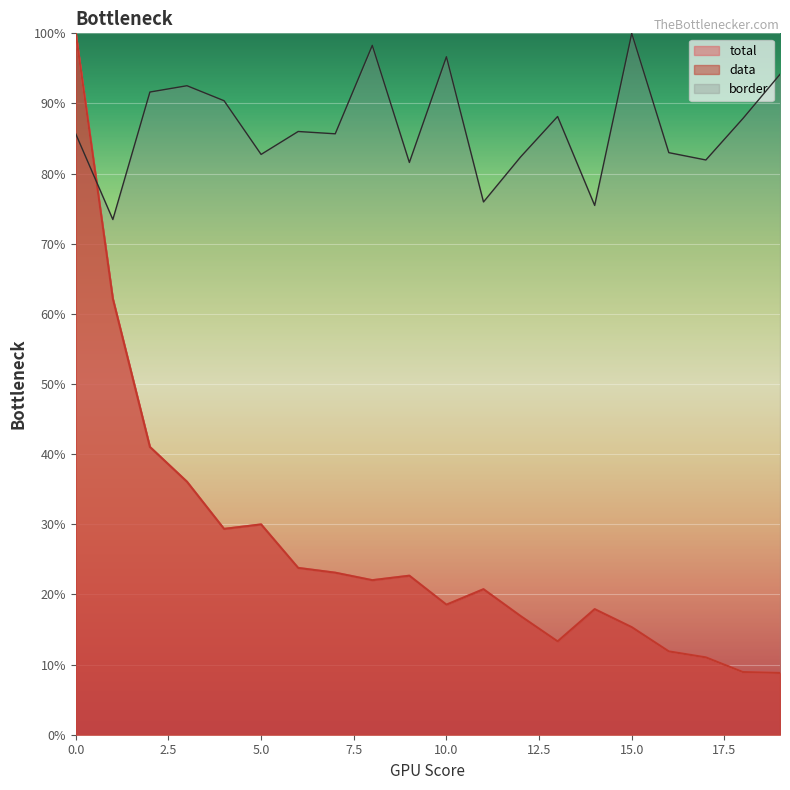

Reading right to left, transcribe all the data shown in this chart.

total: 0.1	0.1	0.1	0.1	0.2	0.2	0.1	0.2	0.2	0.2	0.2	0.2	0.2	0.2	0.3	0.3	0.4	0.4	0.6	1.0
data: 0.1	0.1	0.1	0.1	0.2	0.2	0.1	0.2	0.2	0.2	0.2	0.2	0.2	0.2	0.3	0.3	0.4	0.4	0.6	1.0
border: 0.9	0.9	0.8	0.8	1.0	0.8	0.9	0.8	0.8	1.0	0.8	1.0	0.9	0.9	0.8	0.9	0.9	0.9	0.7	0.9